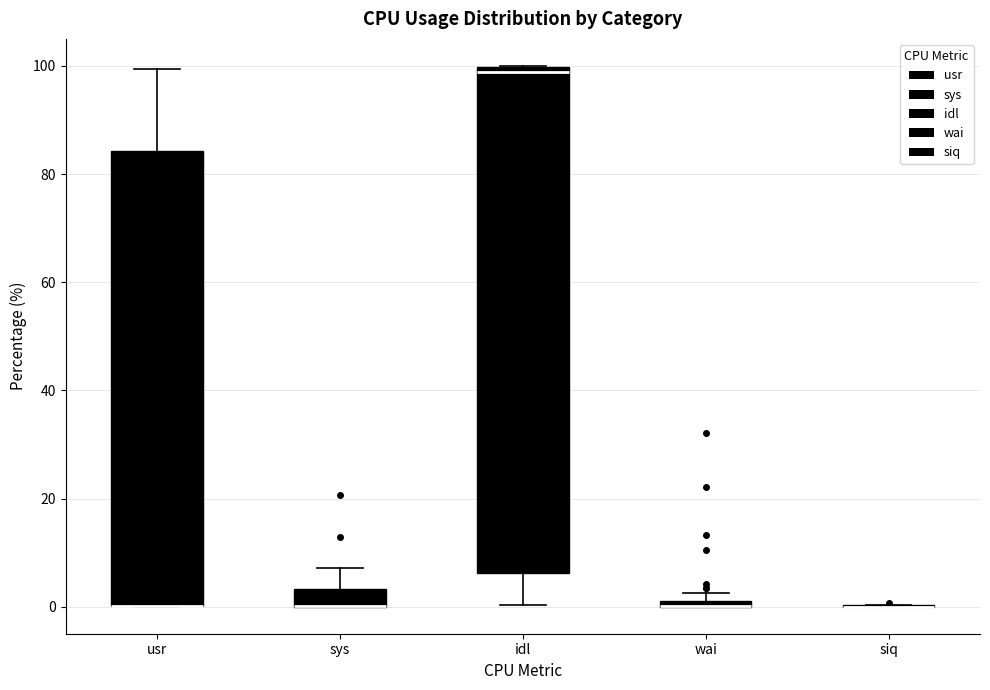

Which box is the tallest, from its lower edge to its upper edge?

idl